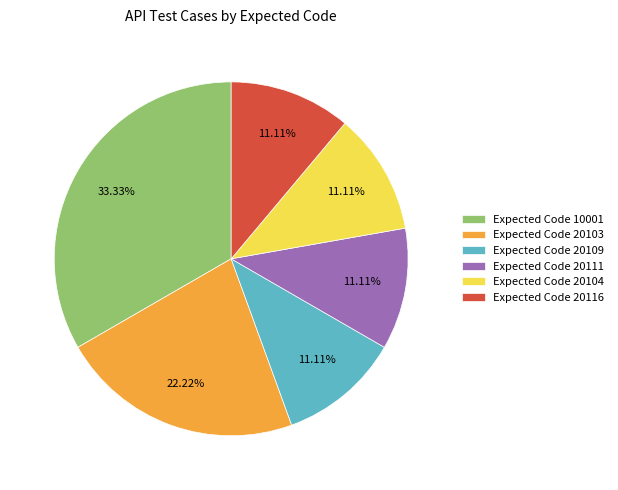

Combined, do Expected Code 10001 and Expected Code 20116 account for over 50%?

No